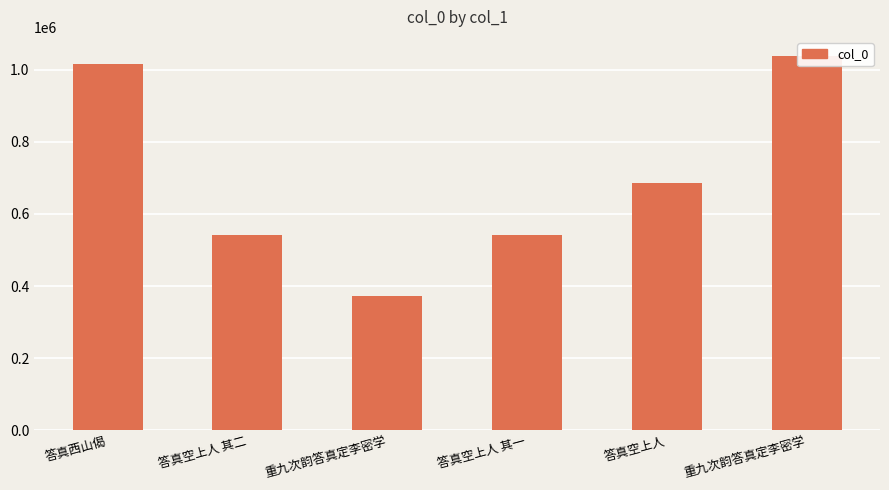

What is the change in value from 答真空上人 其一 to 答真空上人?

+144915